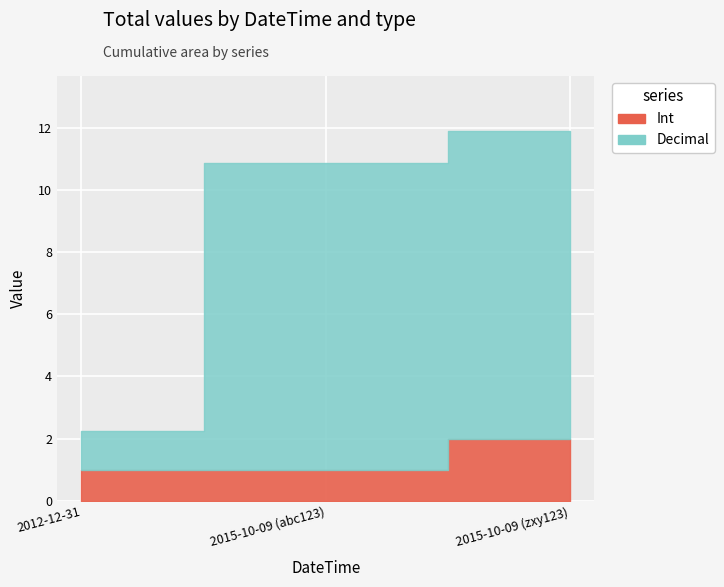

List the series in order of their overall mean, highest first.

Decimal, Int